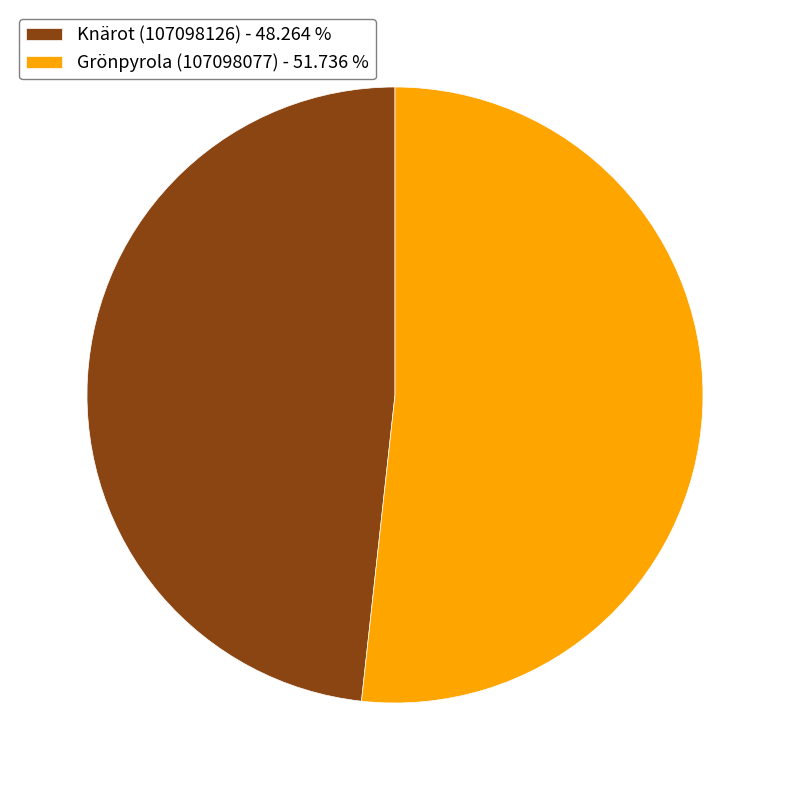

Does Knärot (107098126) - 48.264 % represent more than half of the total?

No